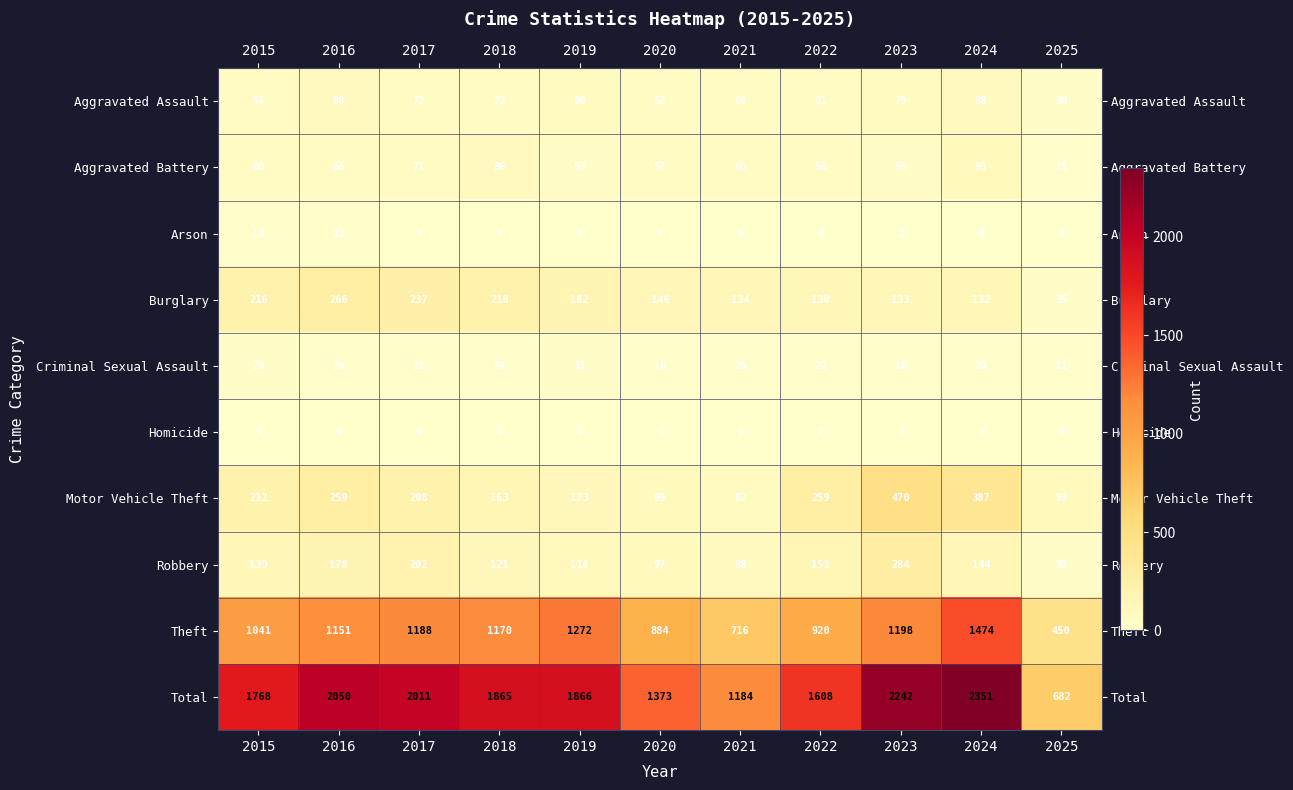

The Burglary series shows 237 at 2017. True or false?

True